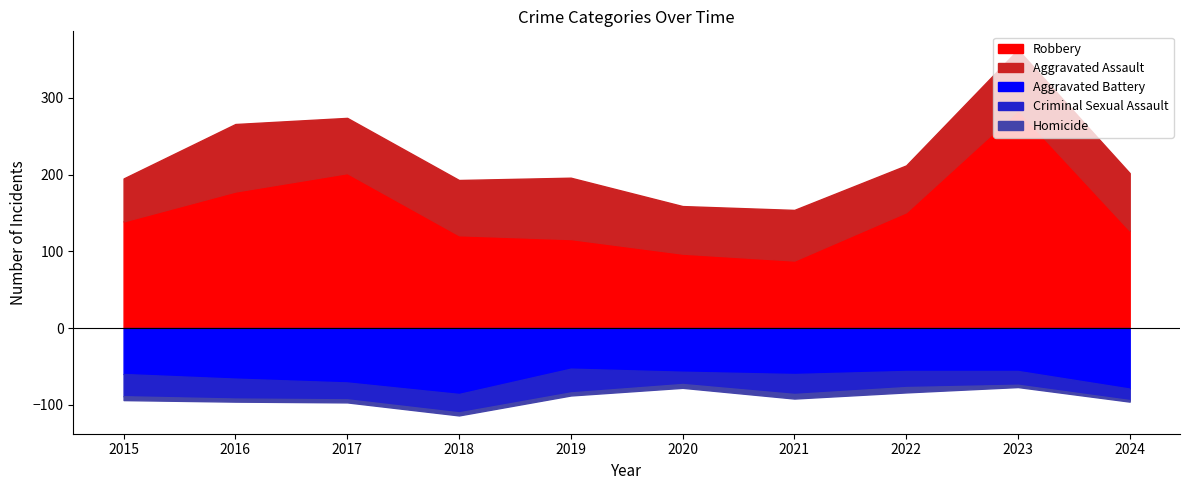

Which series changed the most between 2016 and 2022?

Aggravated Assault